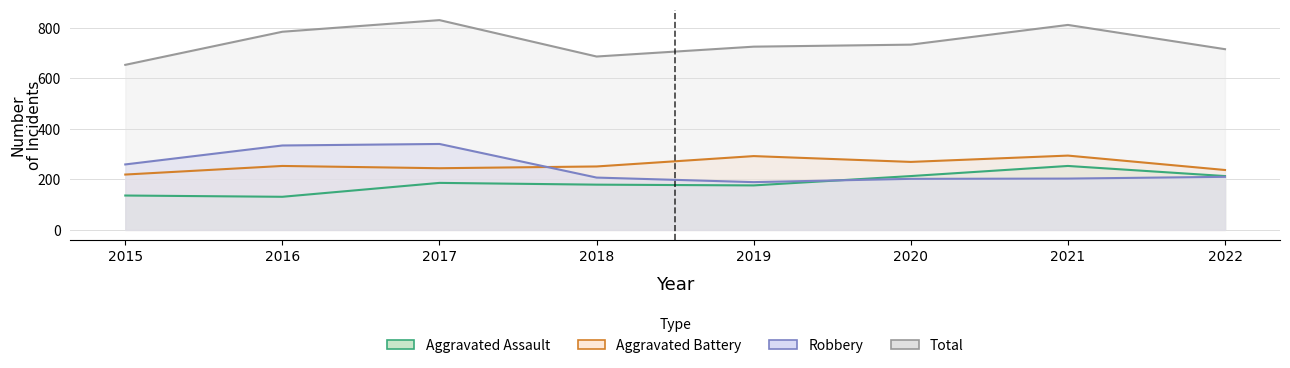

True or false: Aggravated Assault and Aggravated Battery intersect in this chart.

False